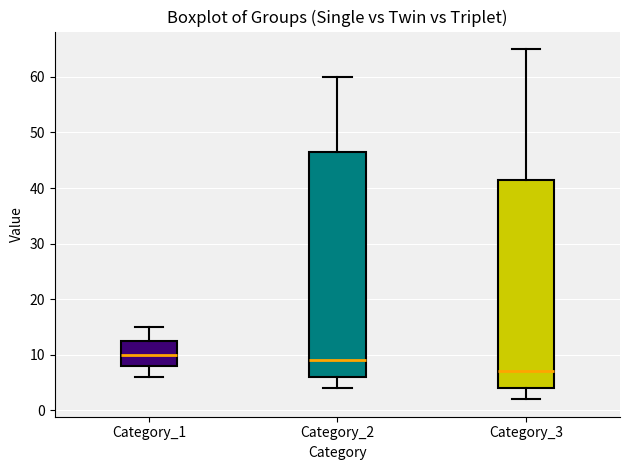

Which box is the tallest, from its lower edge to its upper edge?

Category_2